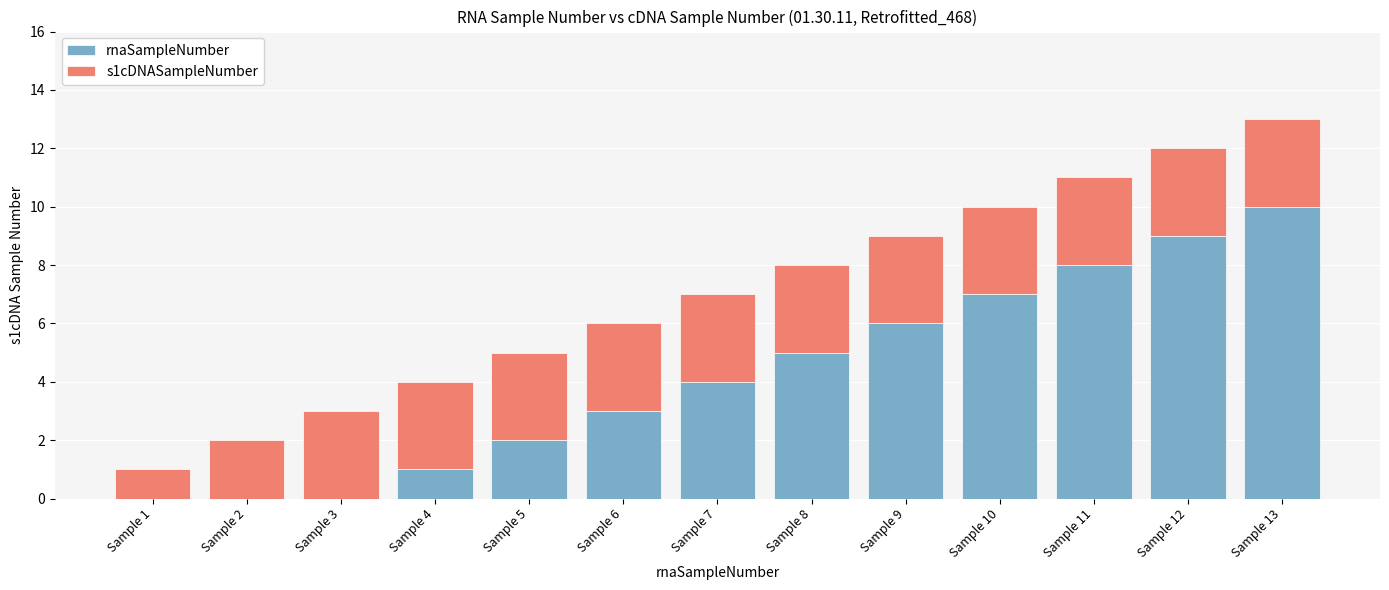

Reading right to left, transcribe the values for rnaSampleNumber.

Sample 13=10	Sample 12=9	Sample 11=8	Sample 10=7	Sample 9=6	Sample 8=5	Sample 7=4	Sample 6=3	Sample 5=2	Sample 4=1	Sample 3=0	Sample 2=0	Sample 1=0